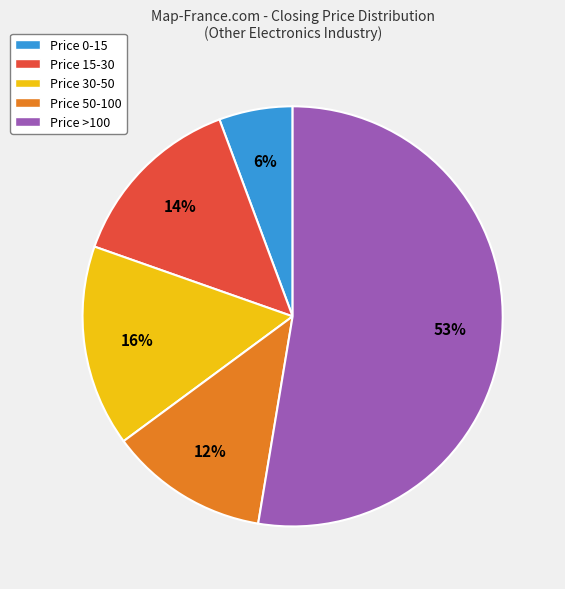

True or false: Price >100 accounts for 61% of the total.

False